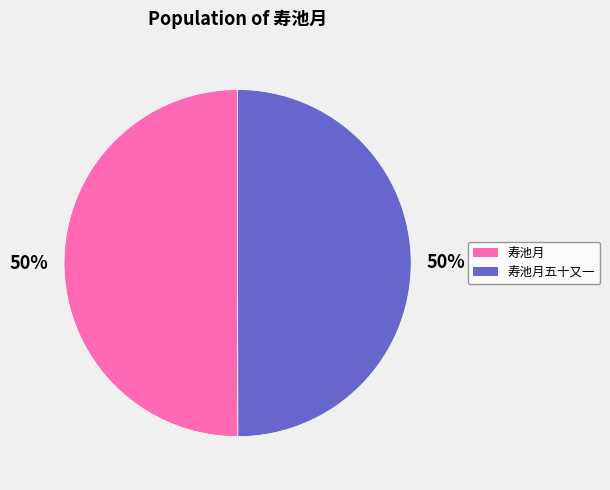

To the nearest percent, what is the combined percentage of 寿池月 and 寿池月五十又一?

100%